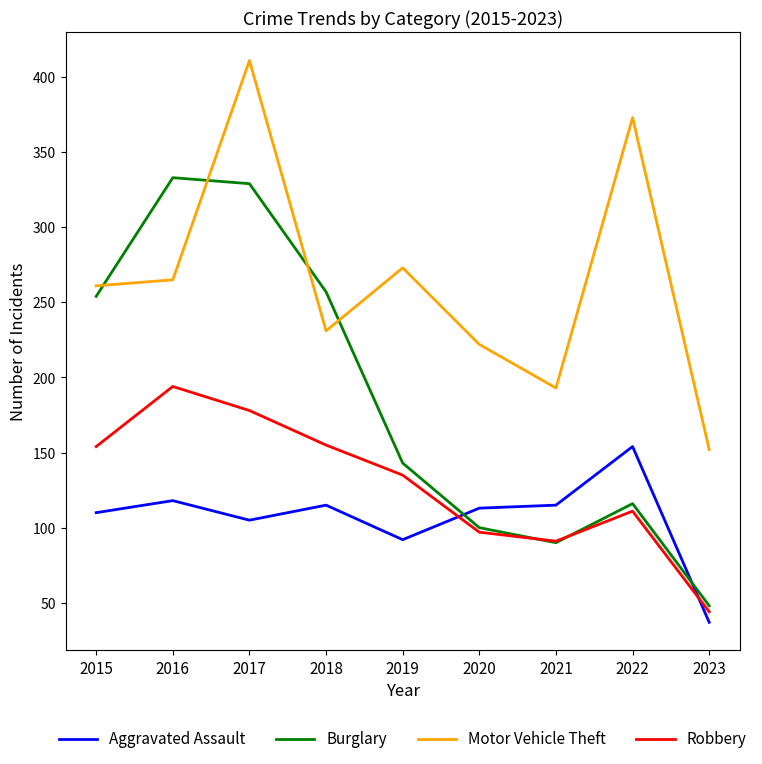

How many distinct data groups are displayed?

4